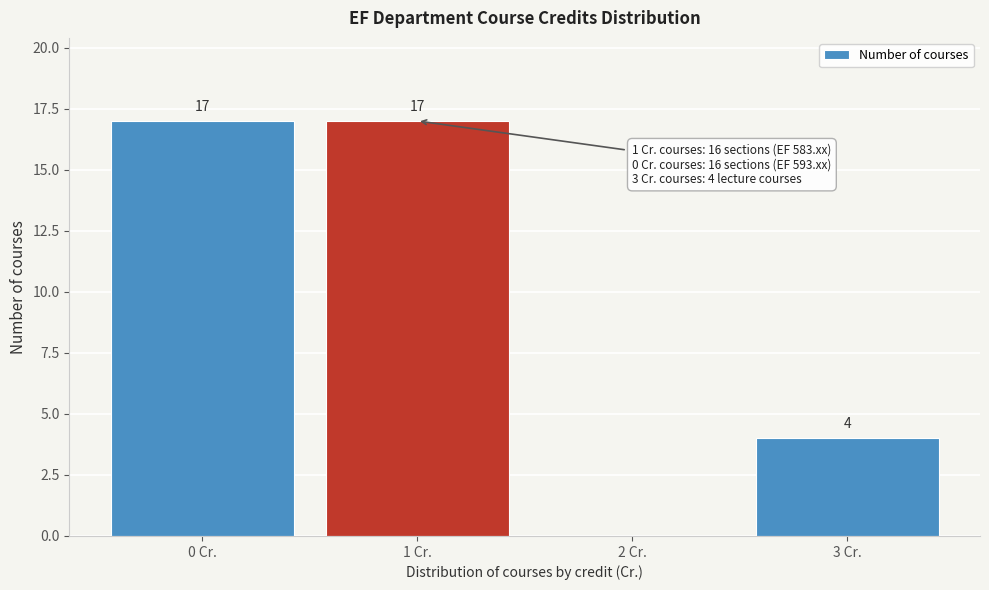

Reading right to left, extract all data points from this chart.

3 Cr.=4	2 Cr.=0	1 Cr.=17	0 Cr.=17